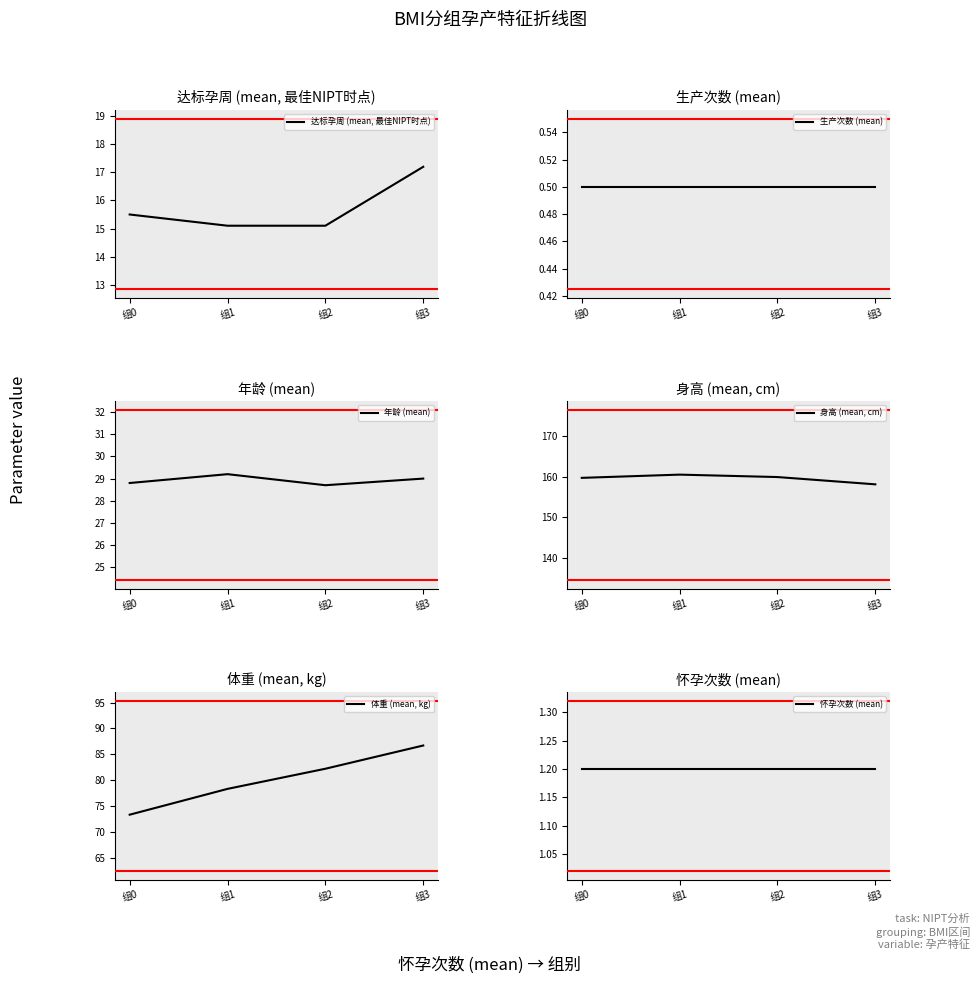

True or false: 体重 (mean, kg) and 怀孕次数 (mean) intersect in this chart.

False